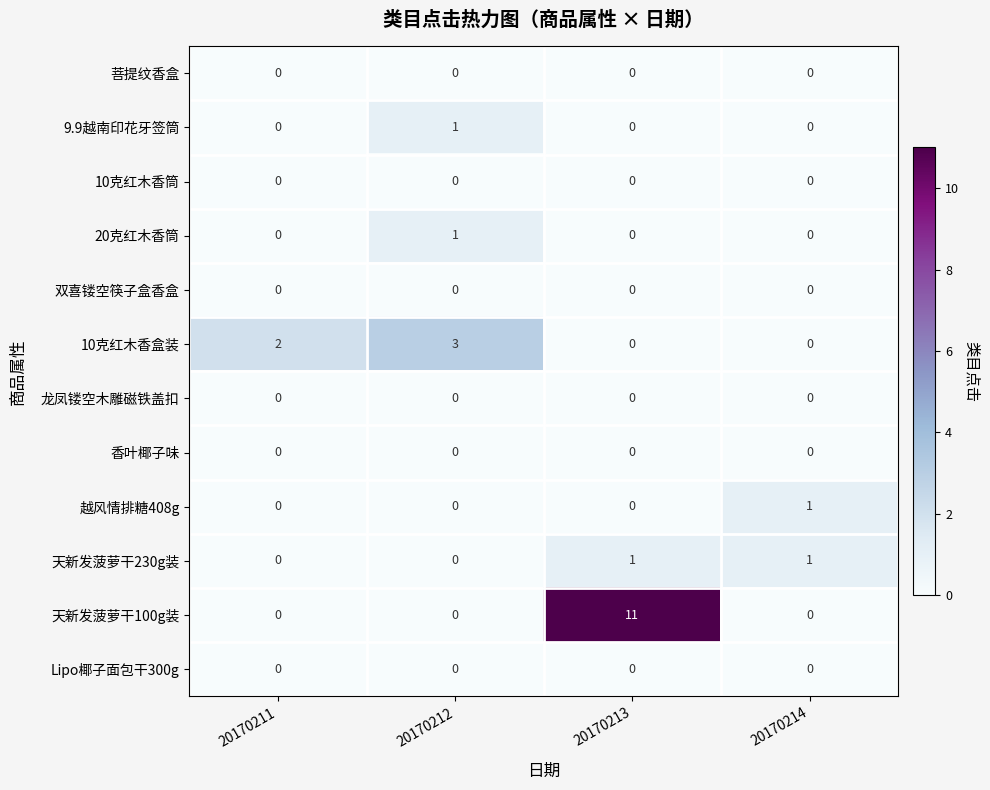

Which category has the highest value across all series?

20170213